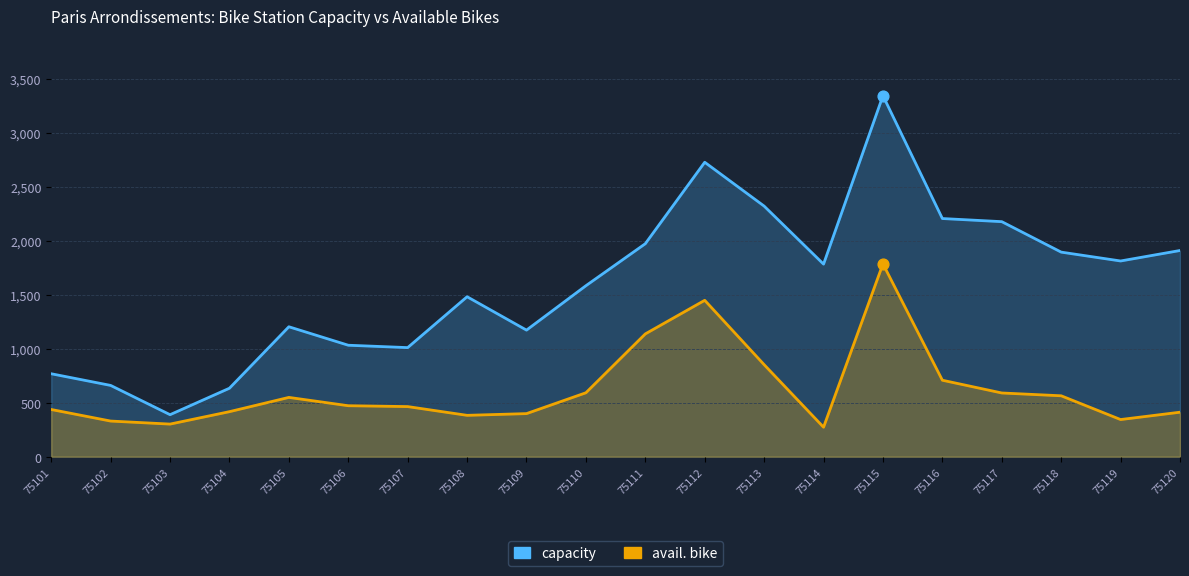

Is the value of avail. bike at 75113 greater than the value of capacity at 75108?

No